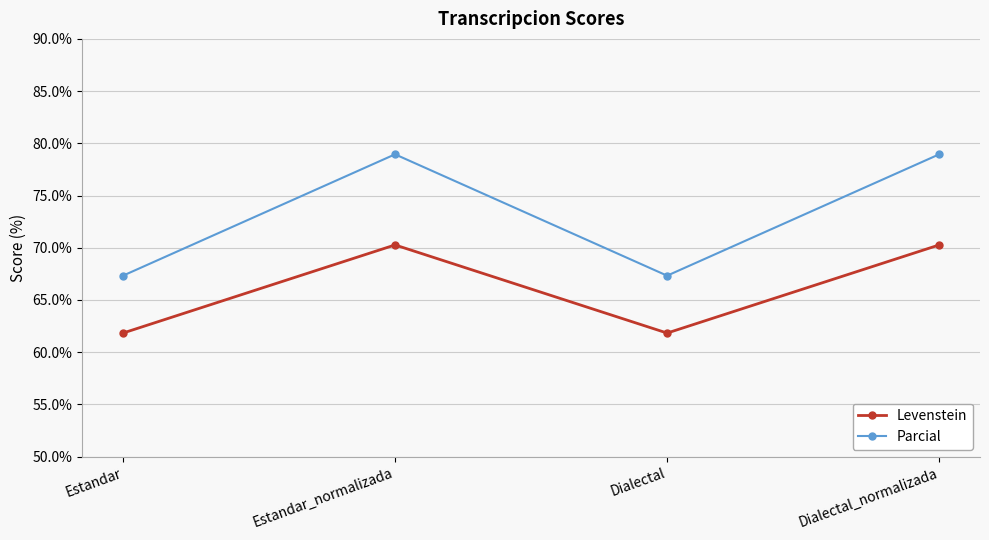

Where is the first local maximum for Levenstein?

Estandar_normalizada